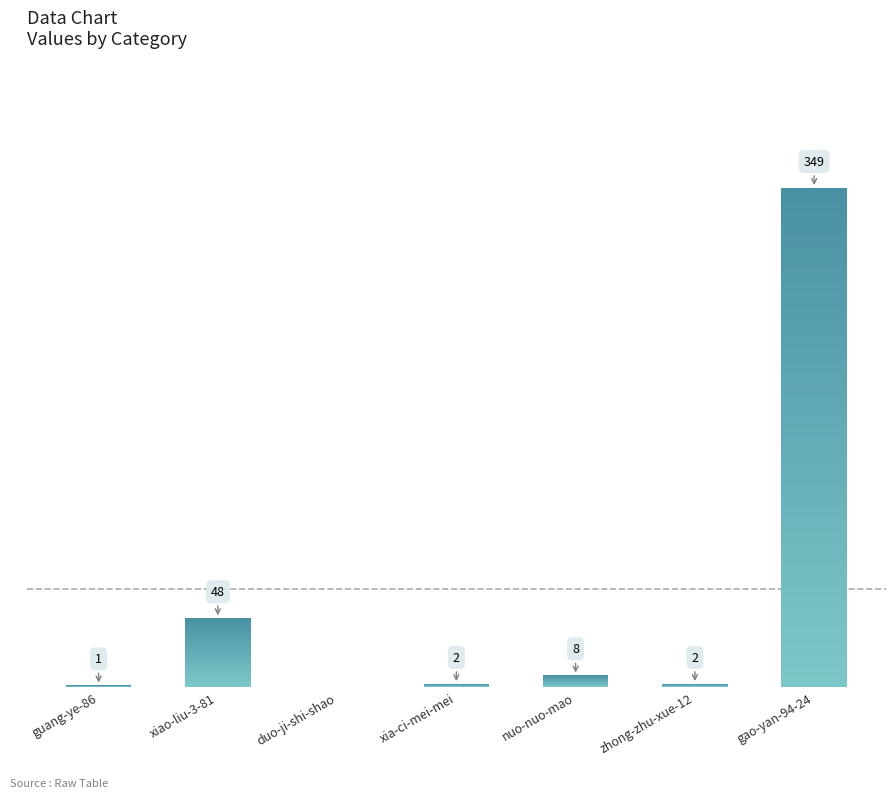

List the labels in order of value, smallest first.

duo-ji-shi-shao, guang-ye-86, xia-ci-mei-mei, zhong-zhu-xue-12, nuo-nuo-mao, xiao-liu-3-81, gao-yan-94-24